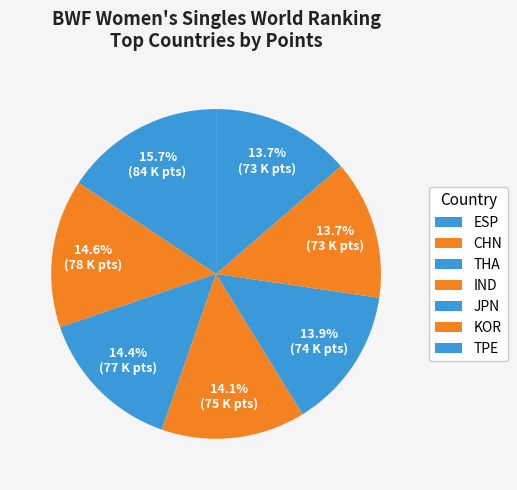

How many segments does this pie chart have?

7